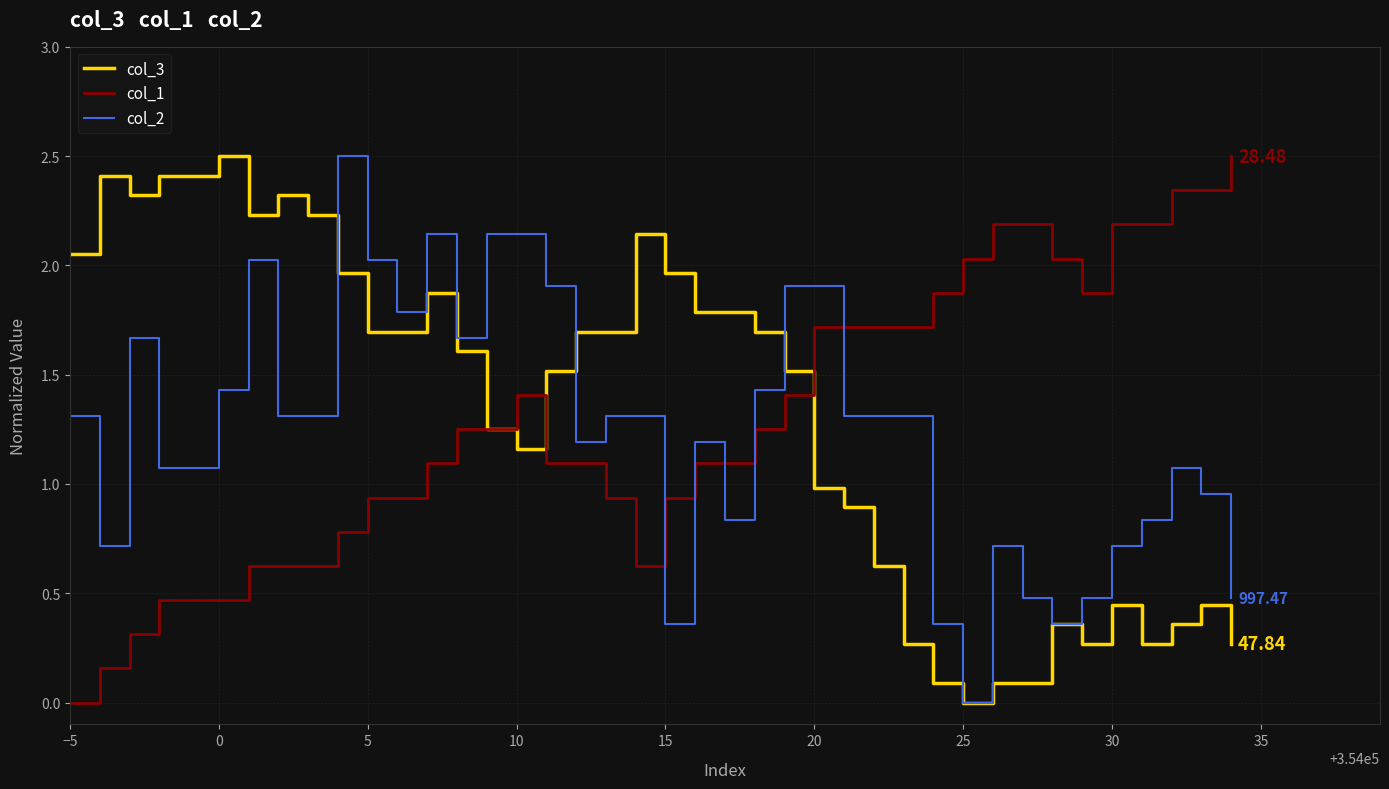

What is the difference between the maximum and minimum values in the col_2 series?

2.5